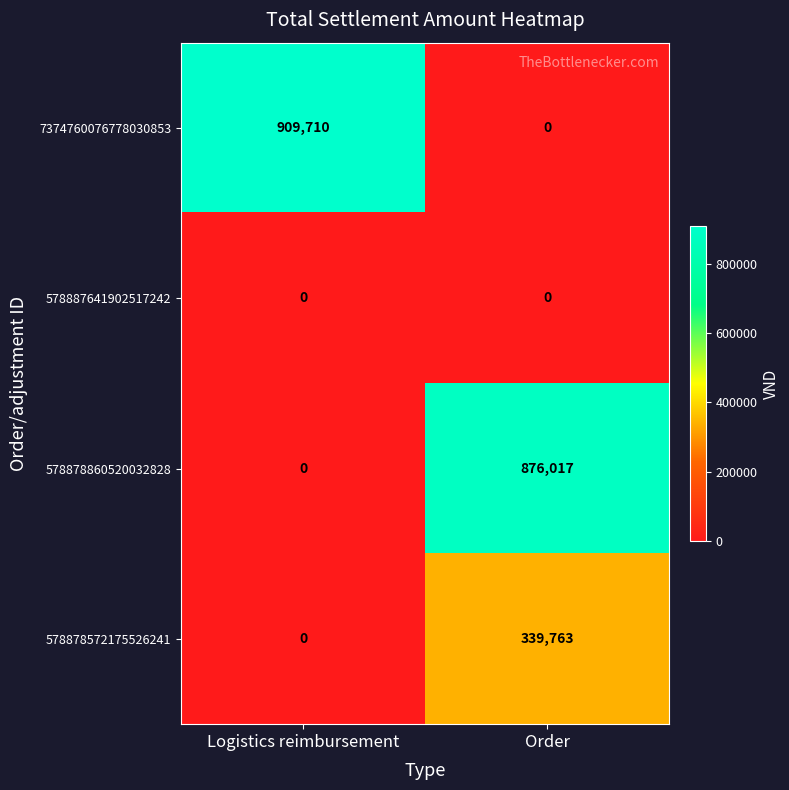

Count the number of data series in this chart.

4